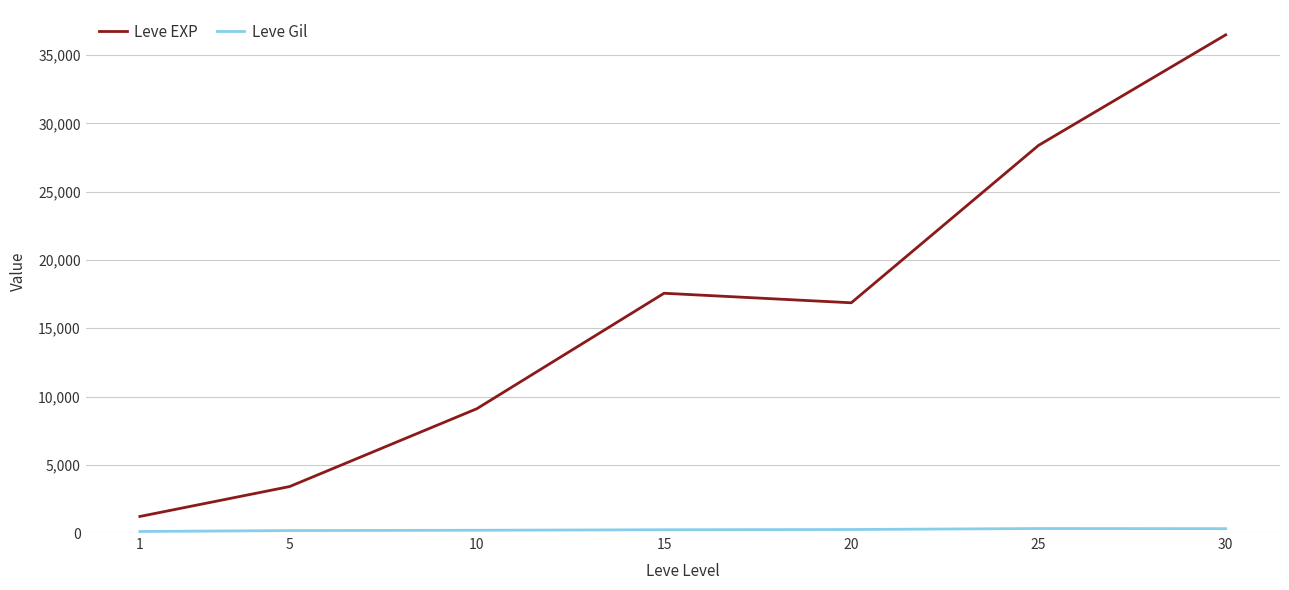

What is the highest value of the Leve EXP series?

36492.5